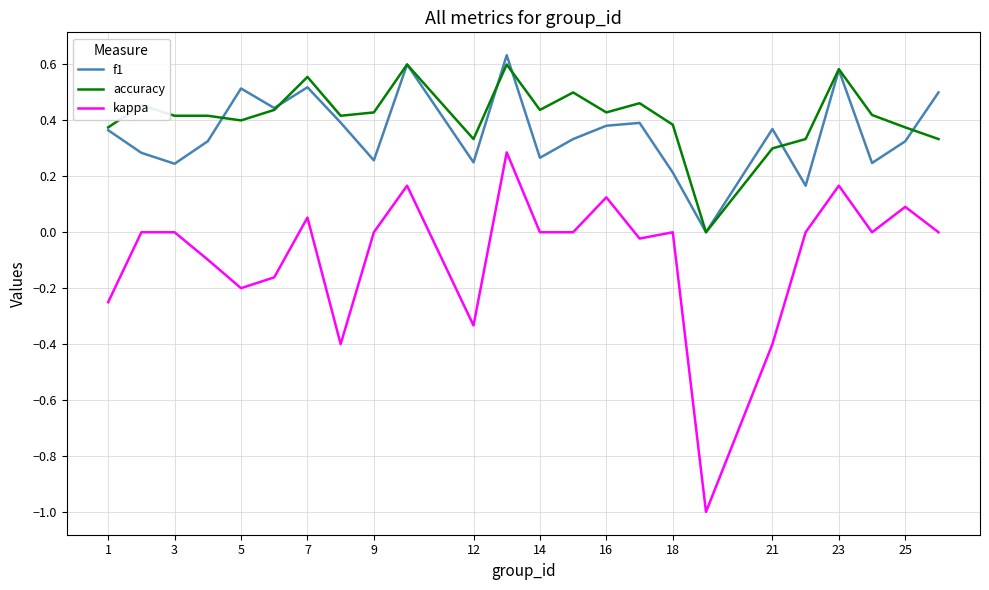

True or false: kappa and f1 cross at least once.

False